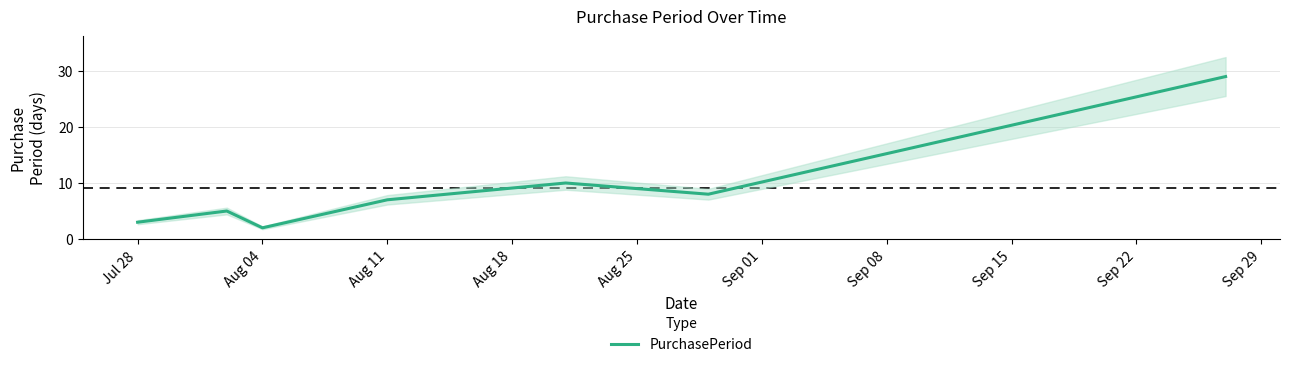

True or false: there are more than 0 points higher than both neighbors.

True